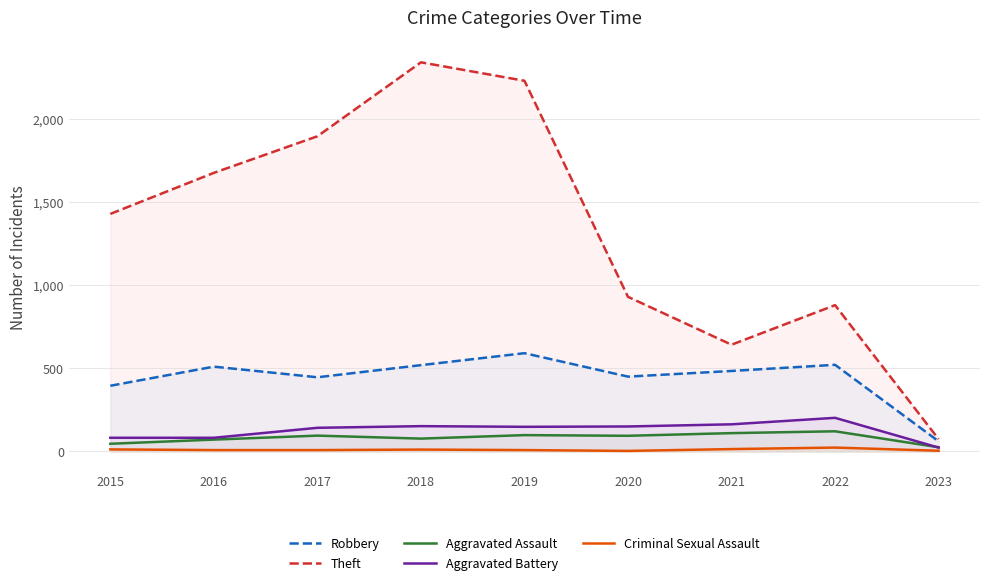

The Aggravated Assault series shows 52 at 2019. True or false?

False